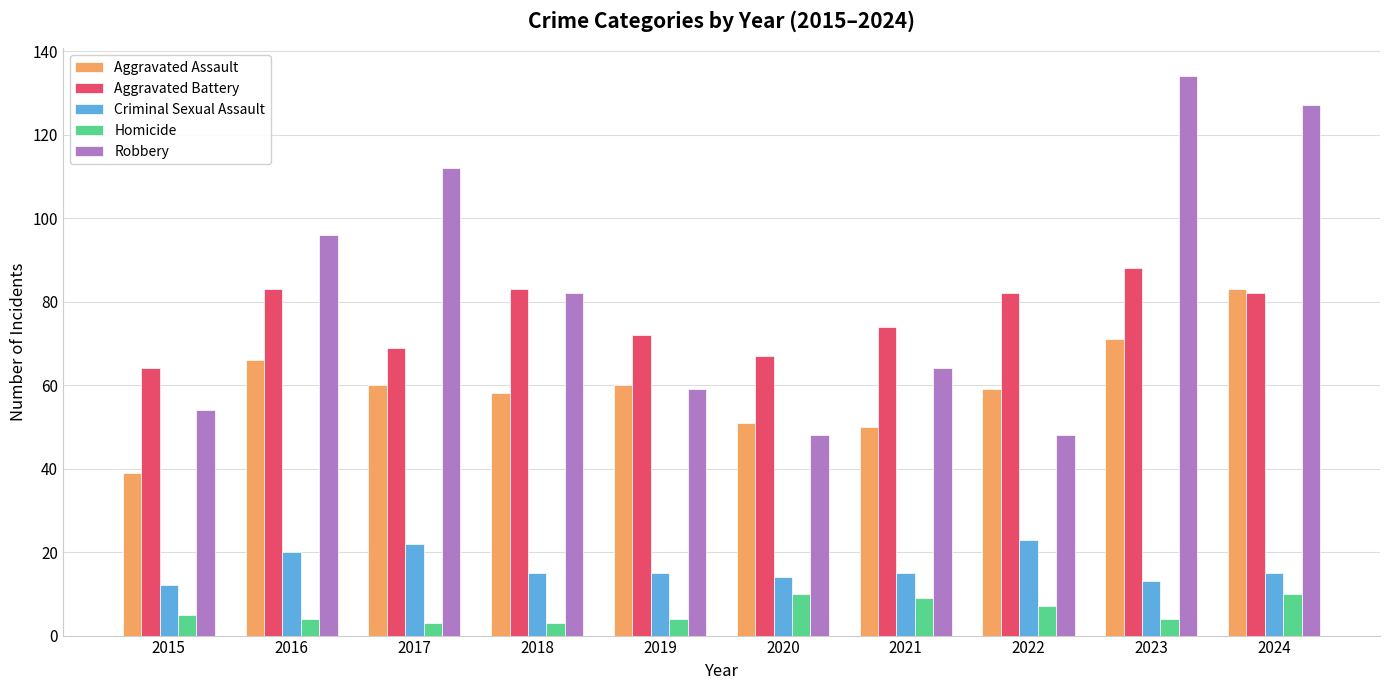

At which label does Aggravated Battery first exceed 82?

2016